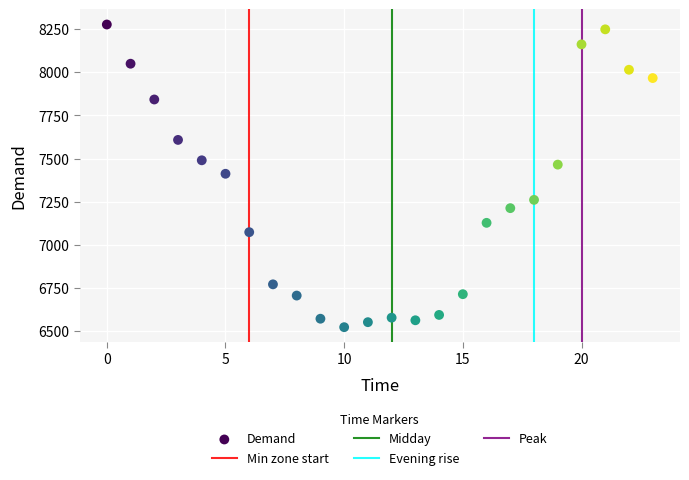

What is the range of Y values (max minus min)?

1752